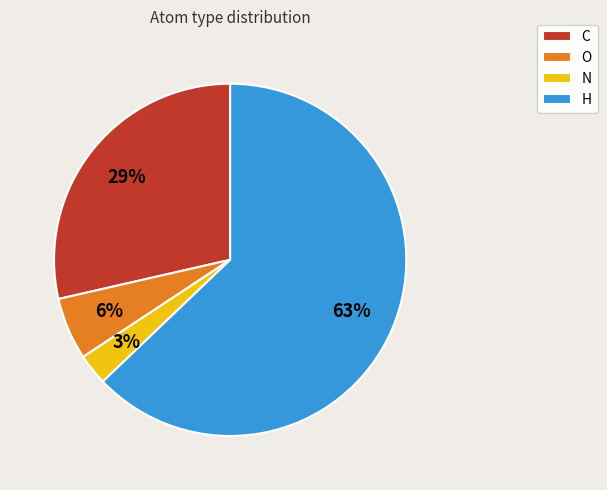

Do O and N together represent more than half of the pie?

No